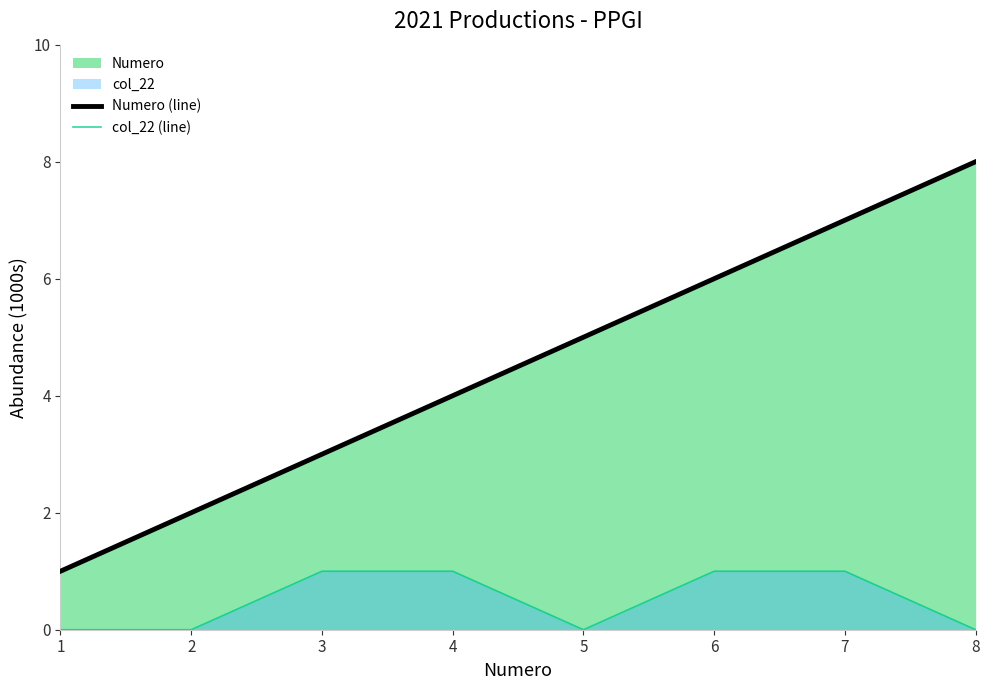

True or false: Numero (line) and col_22 (line) intersect in this chart.

False